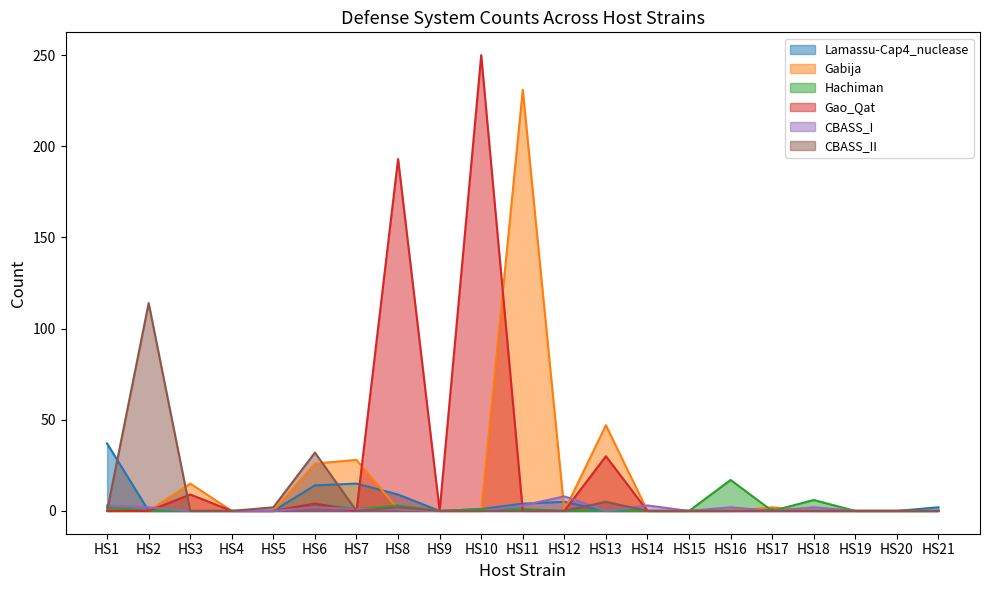

Is it true that Gao_Qat equals 4 at HS6?

True